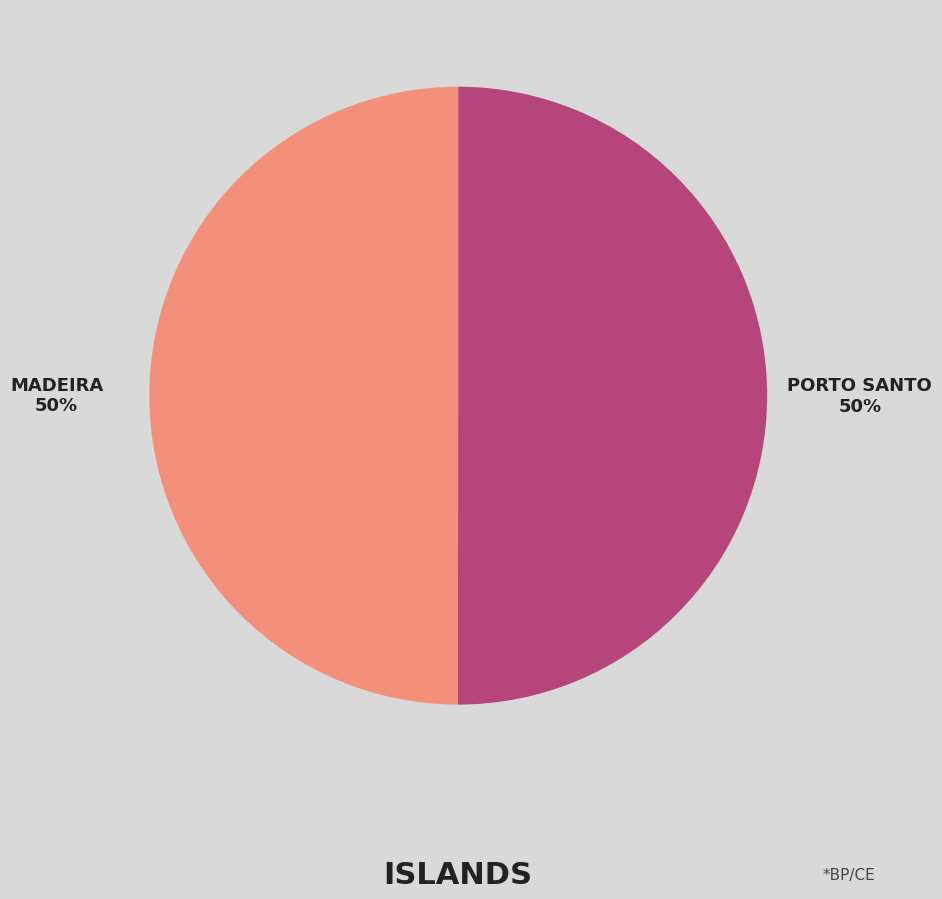

To the nearest percent, what is the average slice percentage?

50%